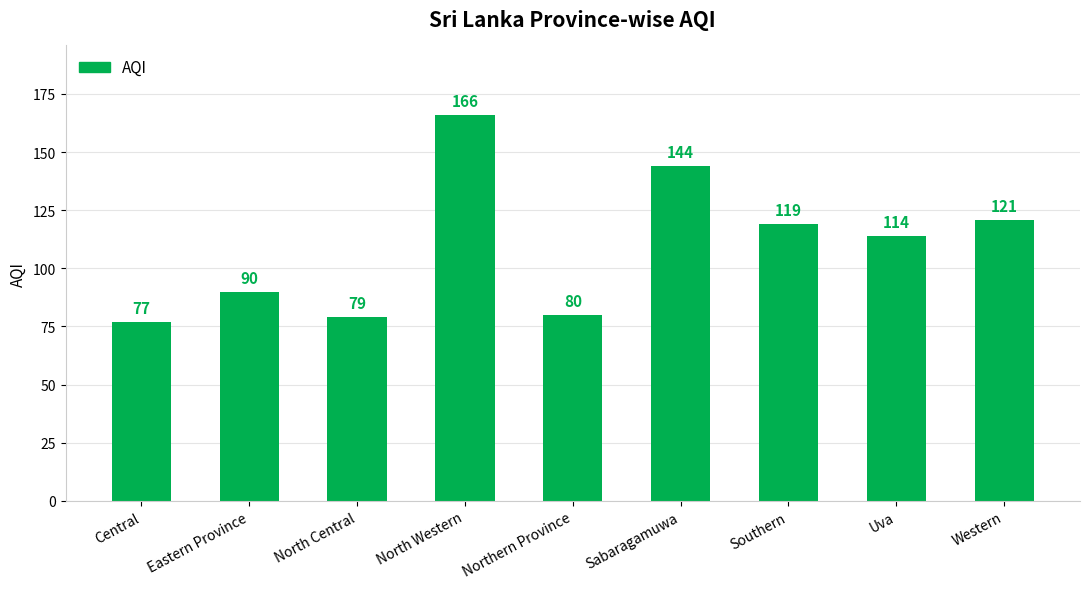

Rank the categories by value from lowest to highest.

Central, North Central, Northern Province, Eastern Province, Uva, Southern, Western, Sabaragamuwa, North Western